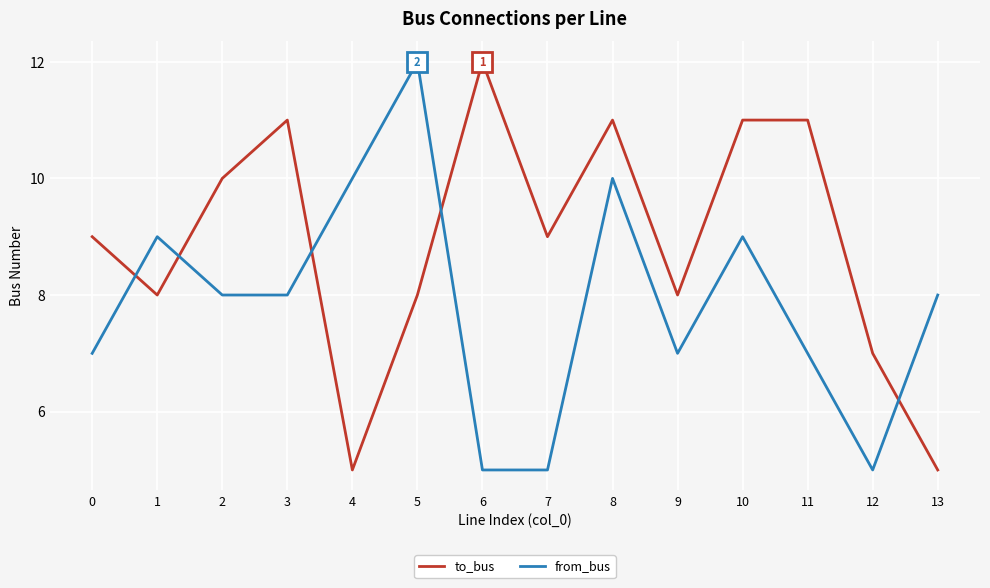

Between 4 and 11, which series saw the biggest shift?

to_bus